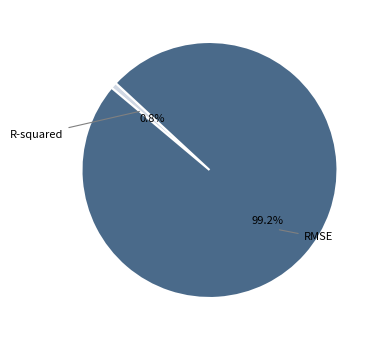

To the nearest percent, what is the combined percentage of R-squared and RMSE?

100%